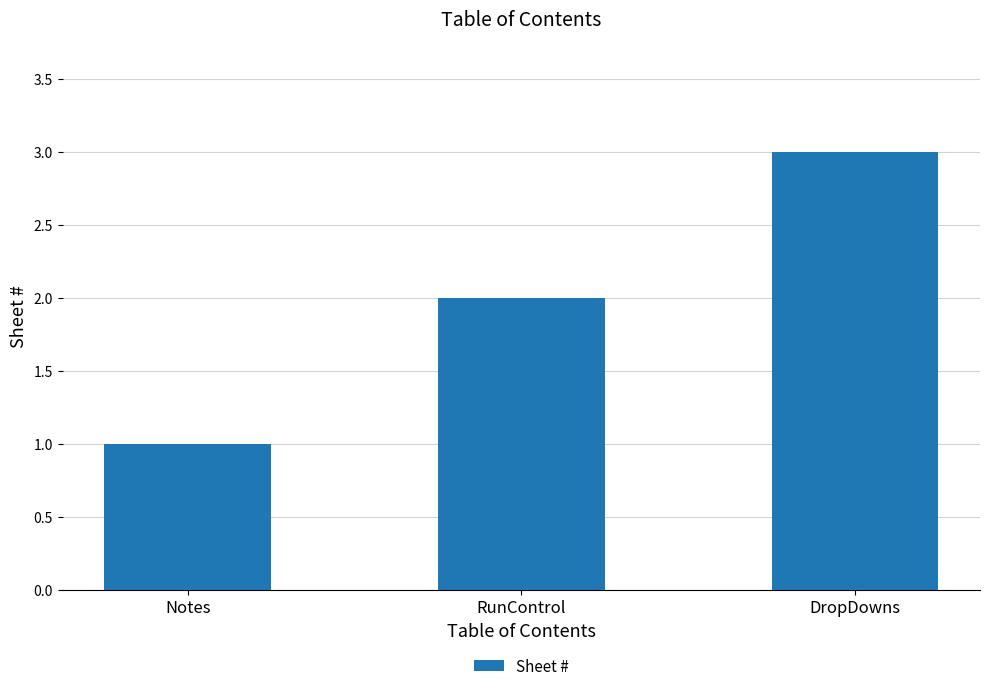

The chart shows a value of 3 at RunControl. True or false?

False